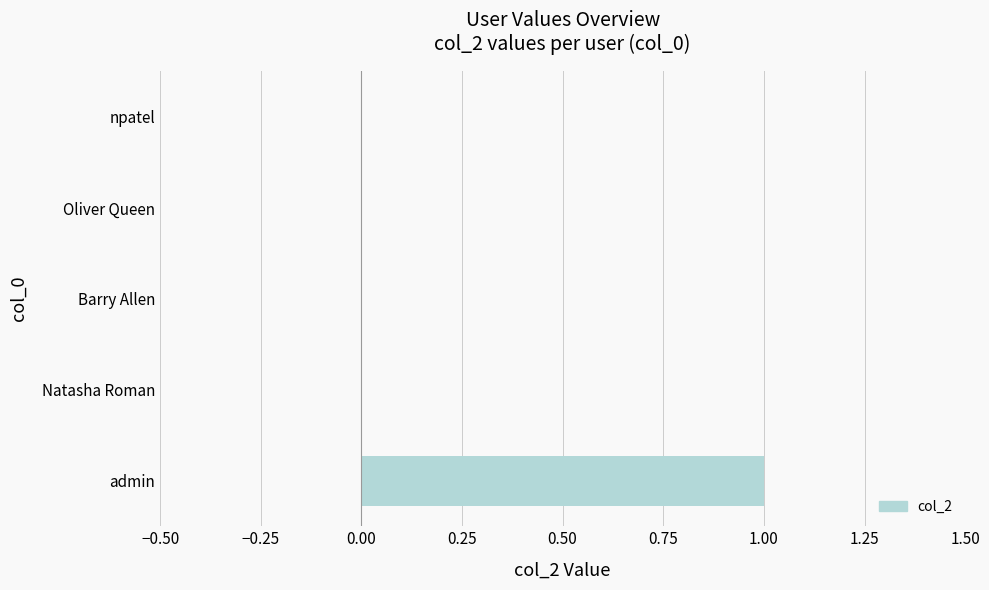

The chart shows a value of 1 at npatel. True or false?

False